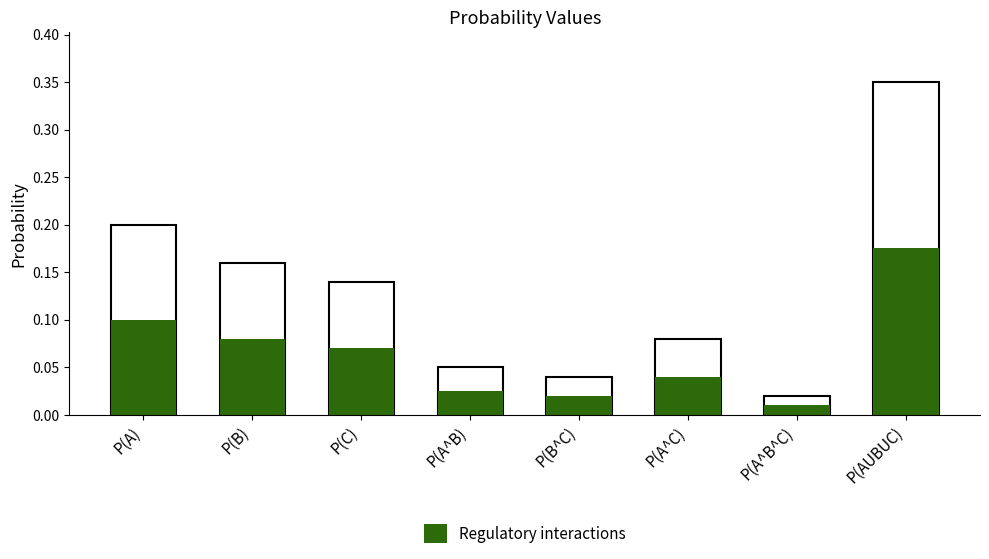

Is it true that Total equals 0.1 at P(A)?

False